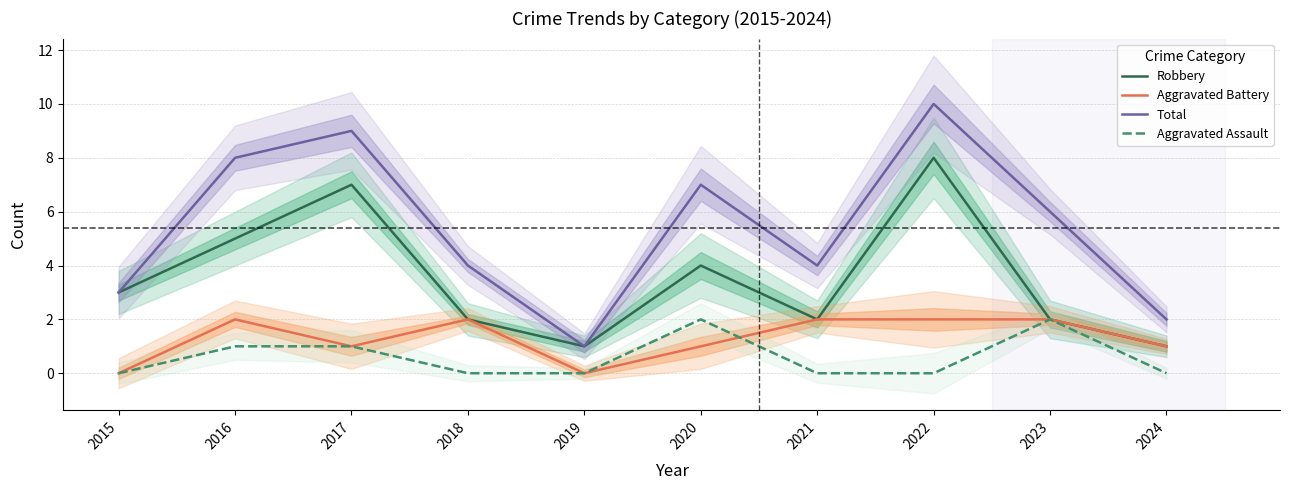

List the series in order of their peak value, highest first.

Total, Robbery, Aggravated Battery, Aggravated Assault